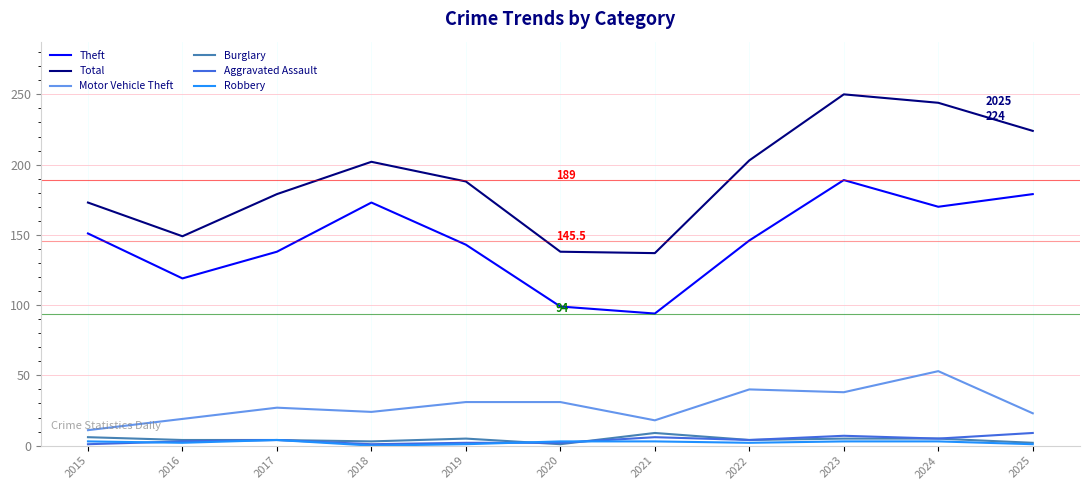

How many lines are shown in the chart?

6